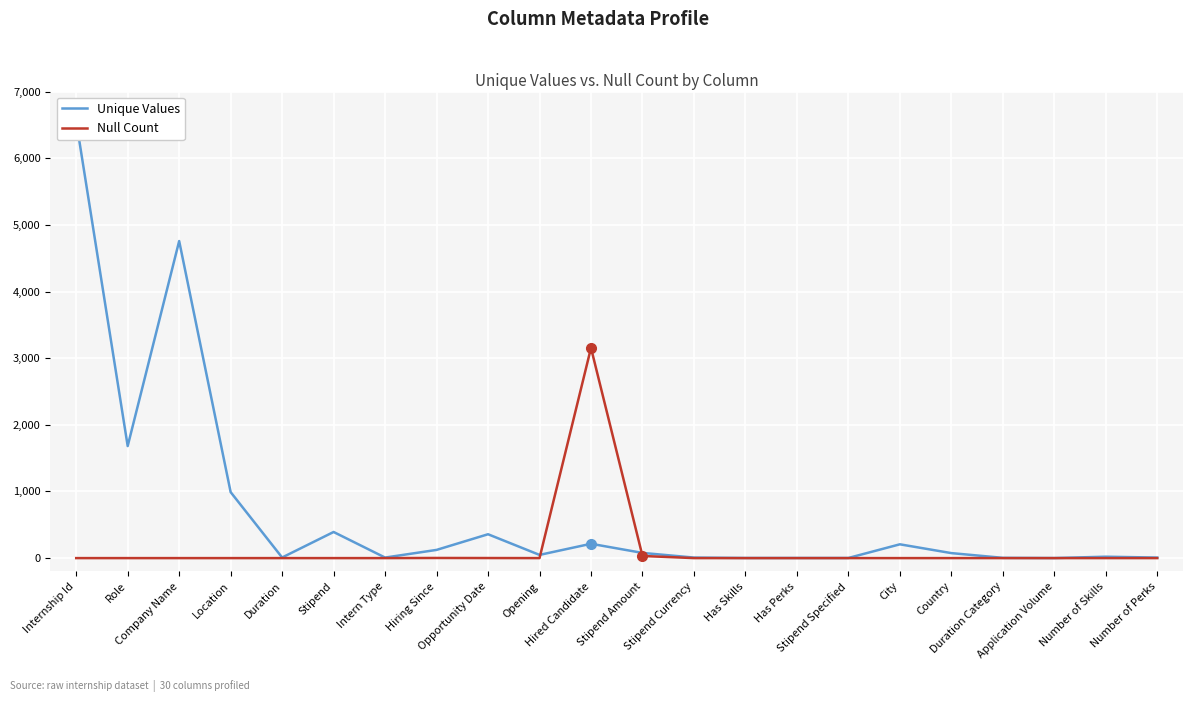

What is the value of the Unique Values point at the 6th from the left?

392